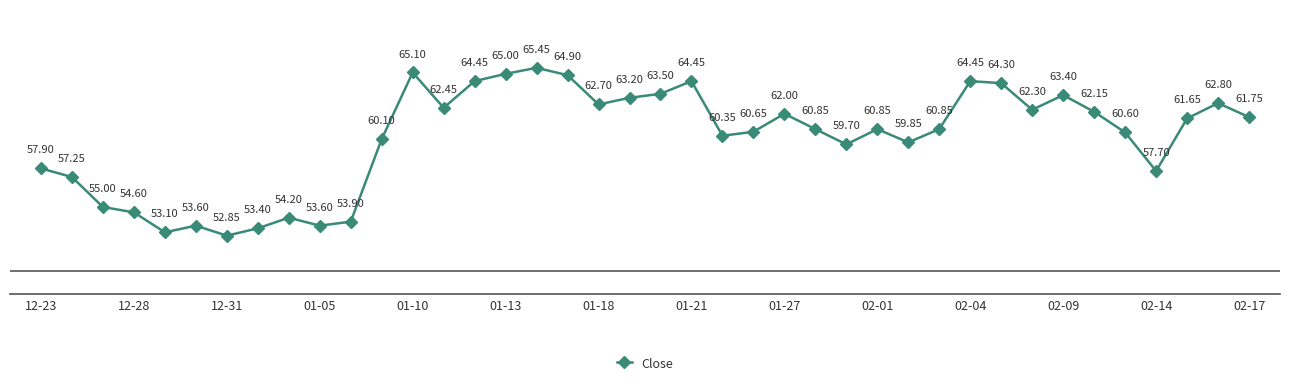

What is the difference between the second highest and second lowest values?

12.0